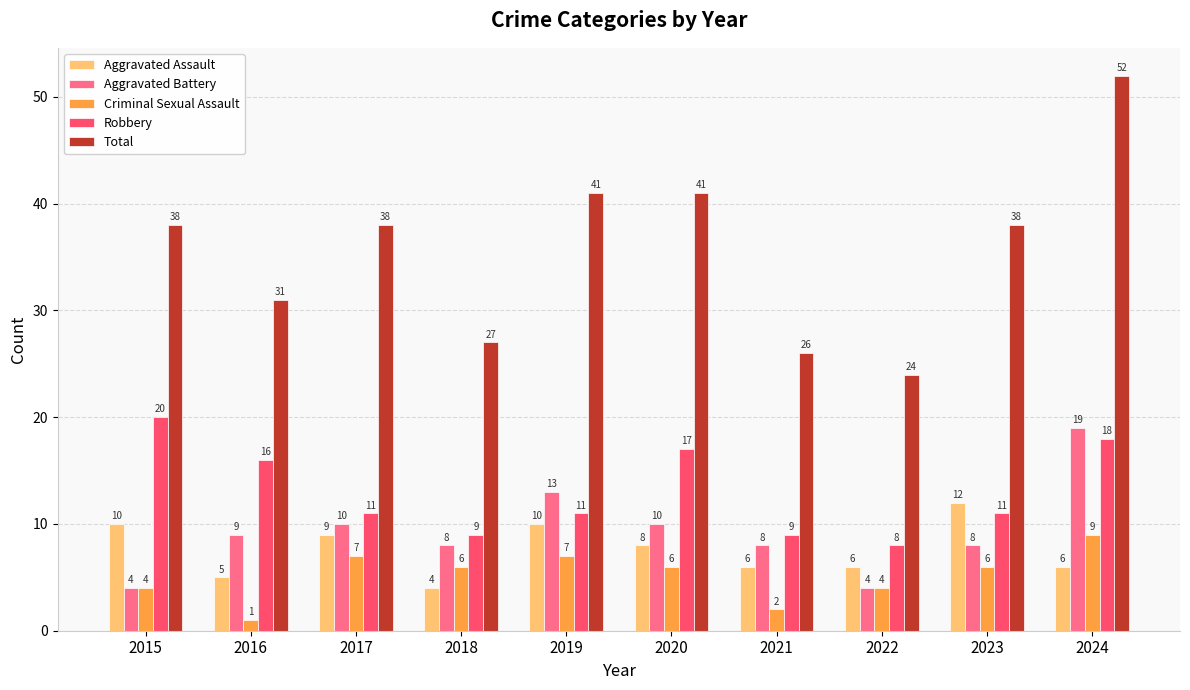

At 2018, list the series in order from largest to smallest.

Total, Robbery, Aggravated Battery, Criminal Sexual Assault, Aggravated Assault